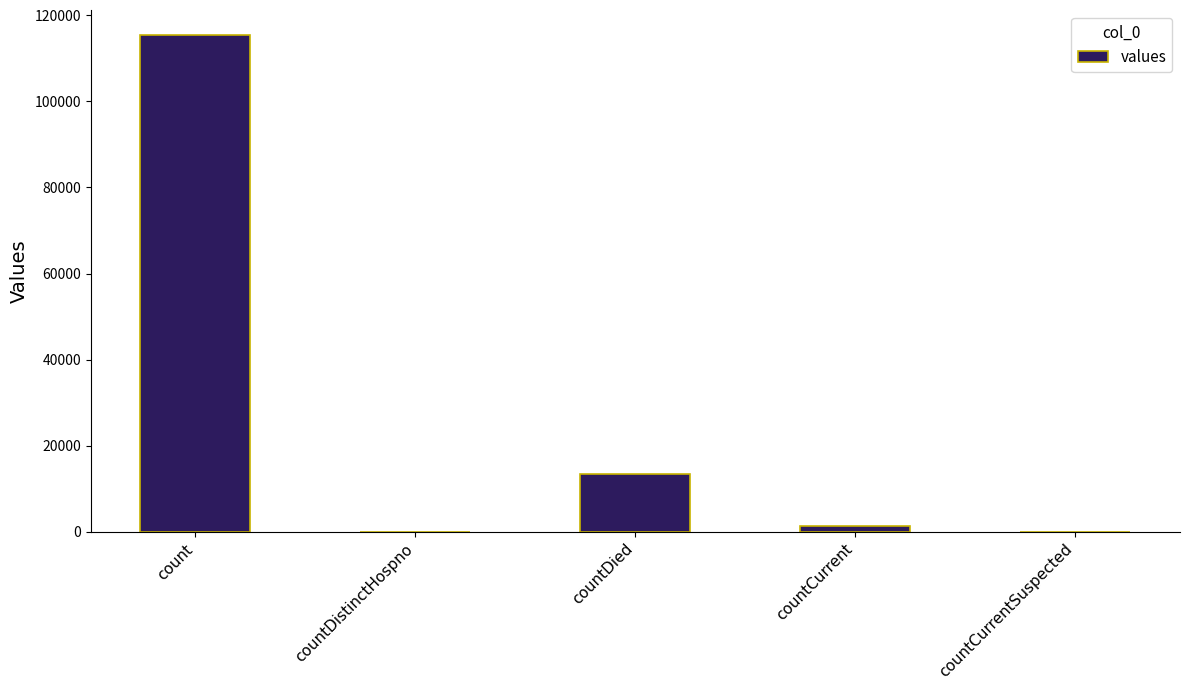

Approximately how many times larger is the value at count compared to countDied?

8.6